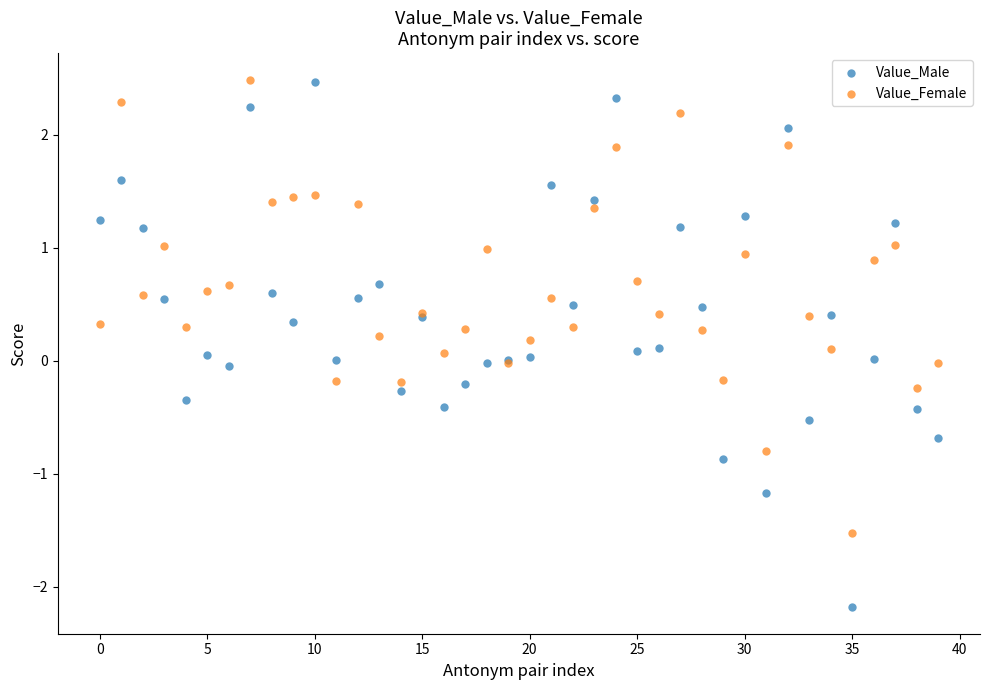

Which series has the largest Y range (max minus min)?

Value_Male